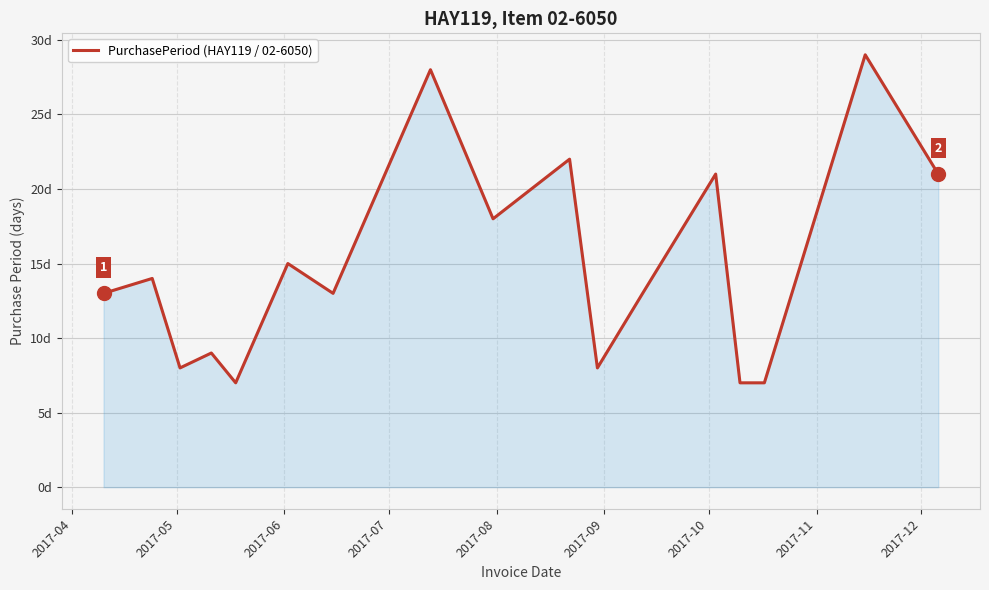

True or false: there are more than 1 points higher than both neighbors.

True